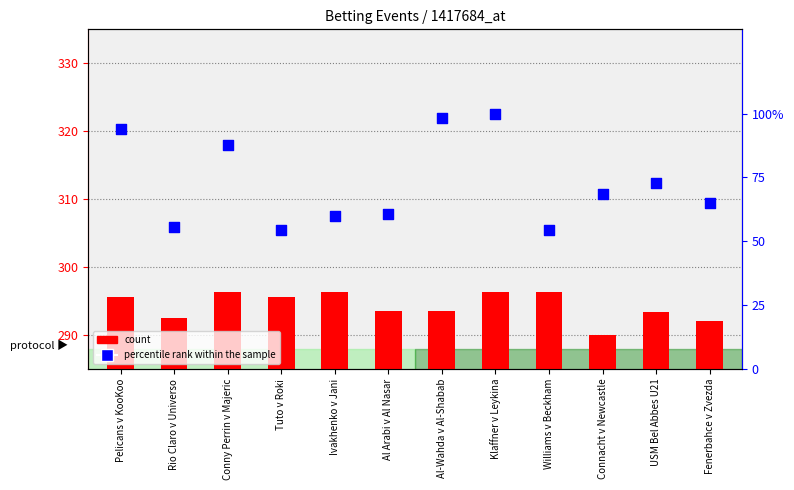

Which series contains the highest Y value?

count